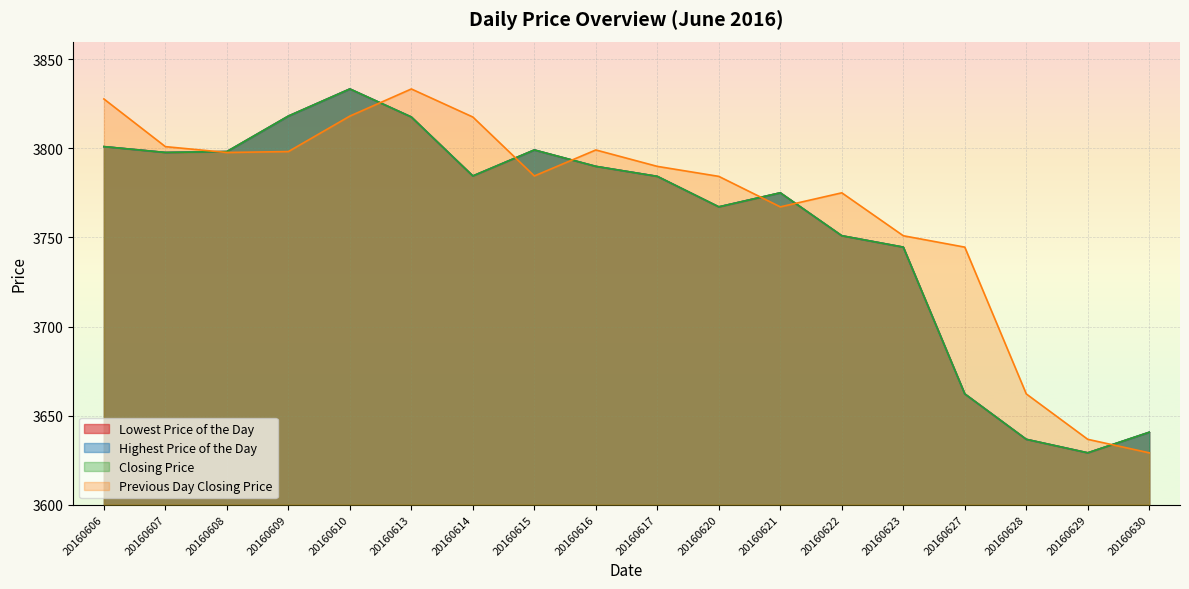

What is the difference between the Closing Price values at 20160606 and 20160615?

1.9